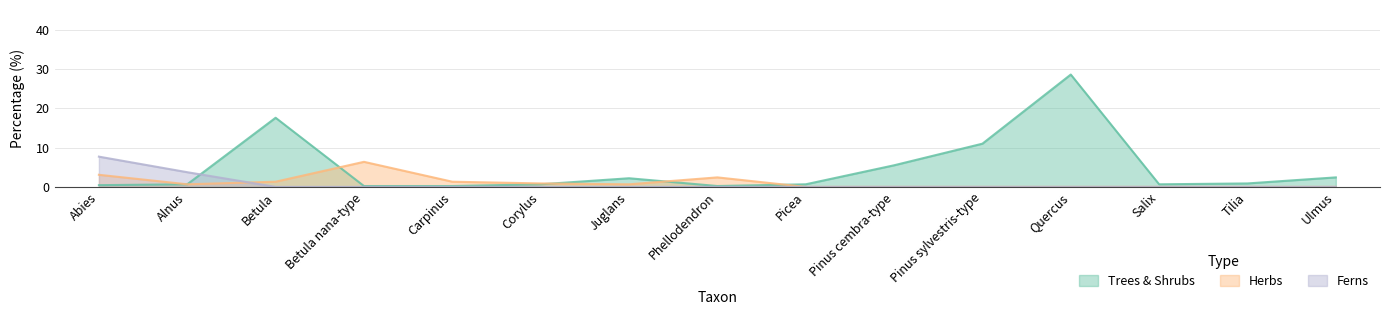

After their last crossing, which series has the higher values: Trees & Shrubs or Herbs?

Trees & Shrubs